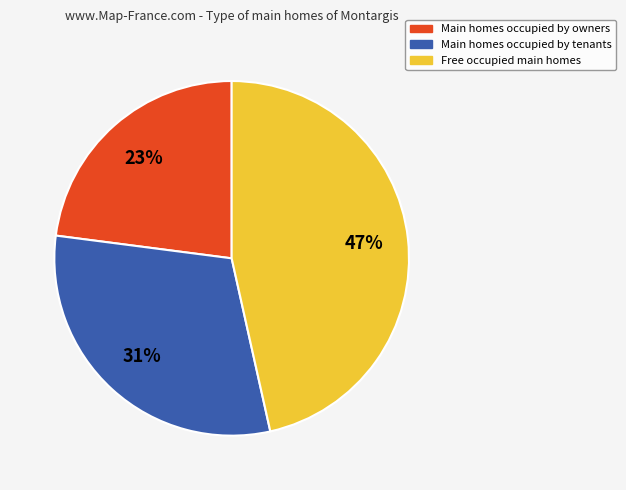

Is there a majority slice in this chart?

No